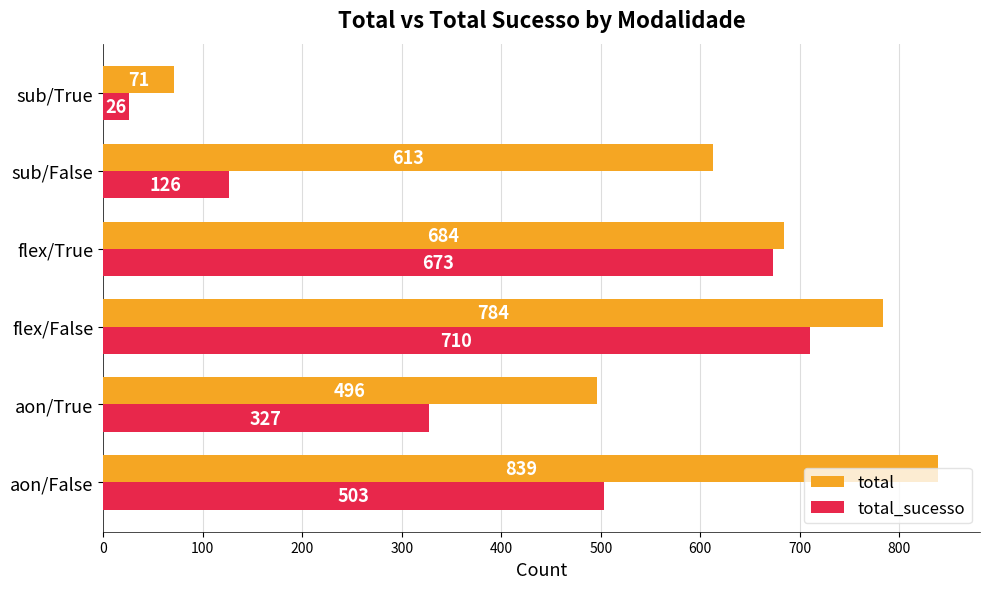

What are all the series names shown in the legend?

total, total_sucesso